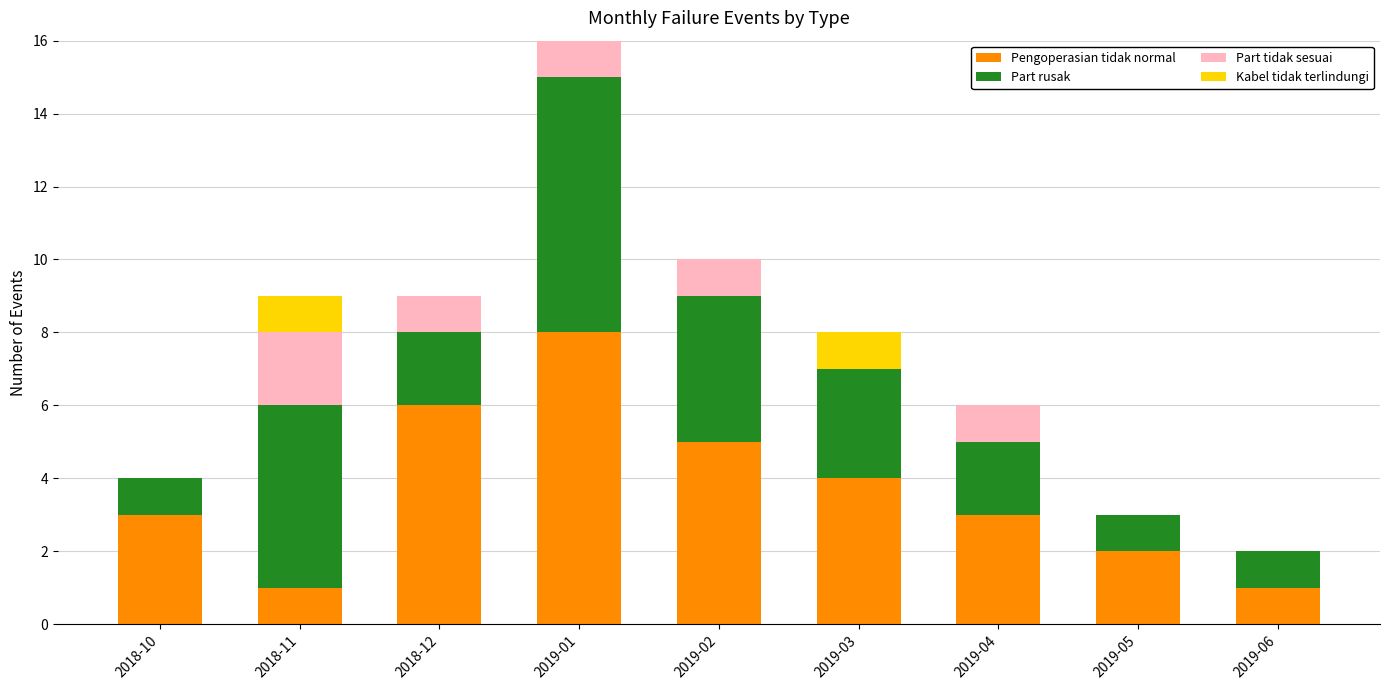

At which label does Pengoperasian tidak normal reach its peak?

2019-01